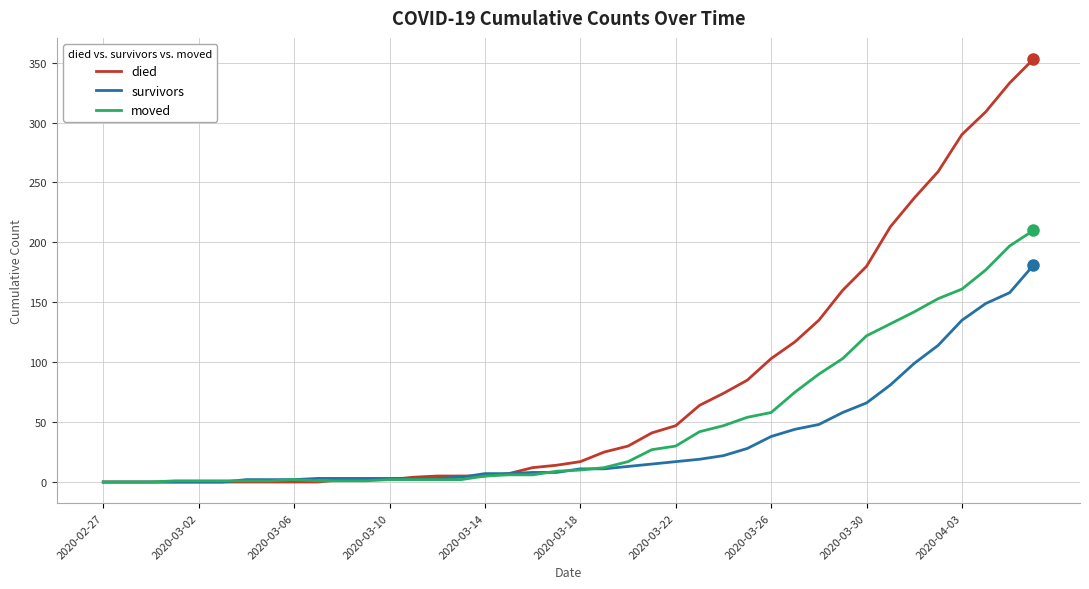

List the series in order of their overall mean, highest first.

died, moved, survivors